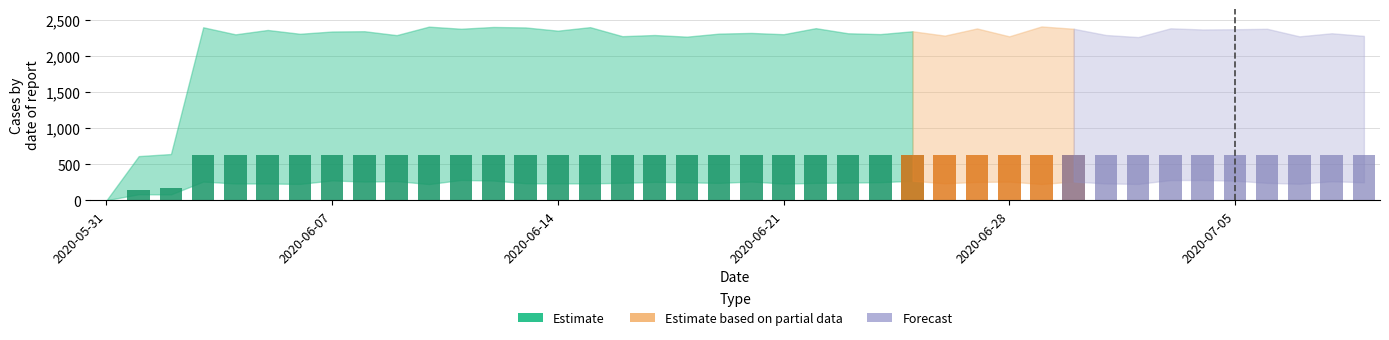

Approximately how many times larger is the value at 2020-07-02 compared to 2020-06-21?

1.0